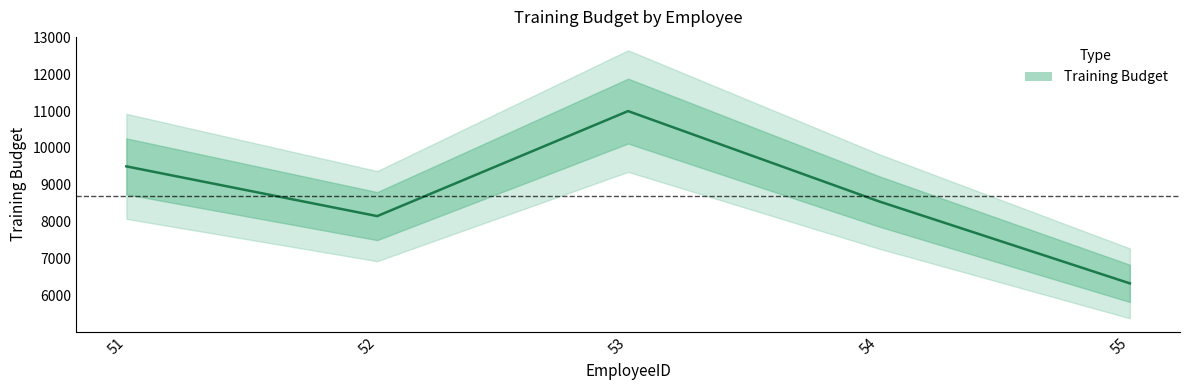

What is the difference between the second highest and minimum values?

3175